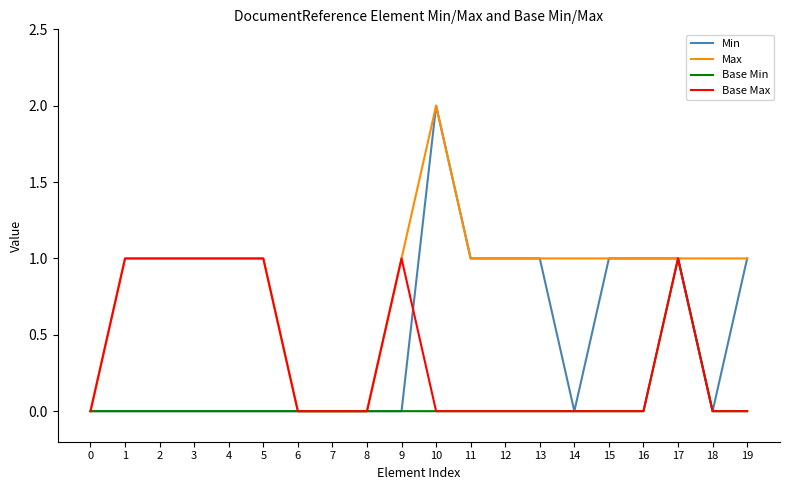

At which category does the chart reach its peak across all series?

10